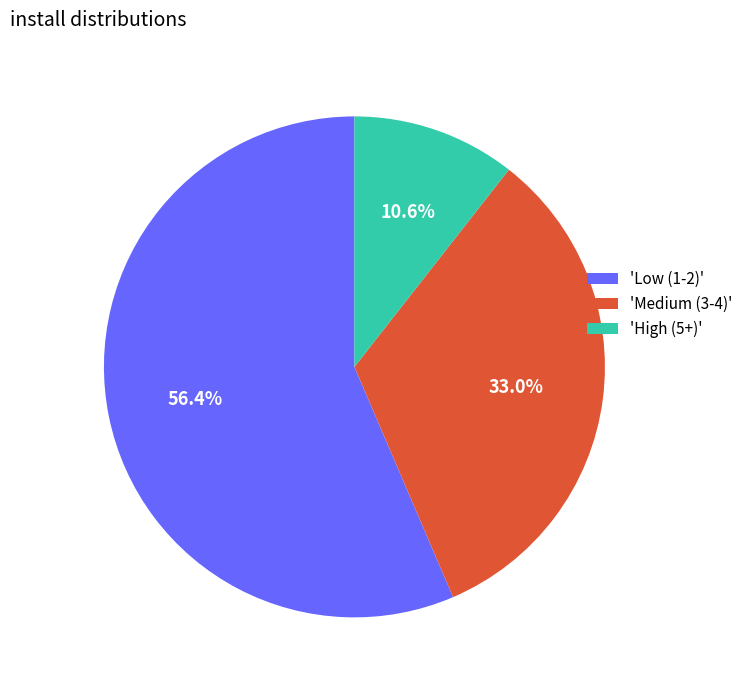

Which slice is the smallest?

'High (5+)'